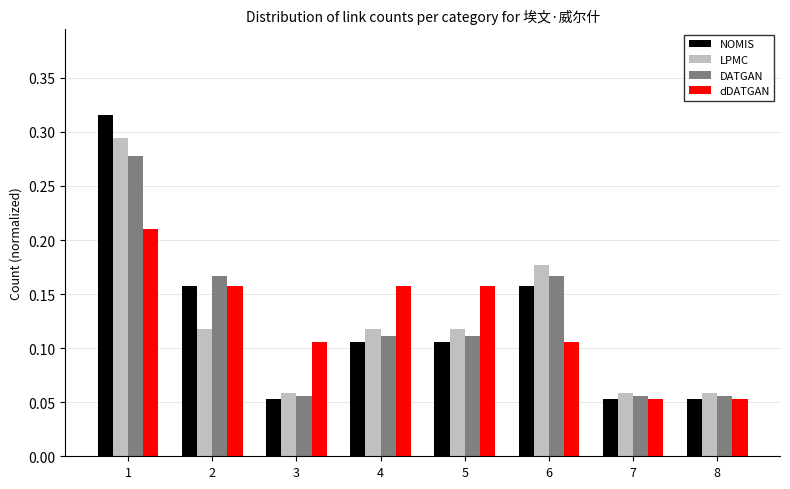

At how many categories does at least one series exceed 0?

8